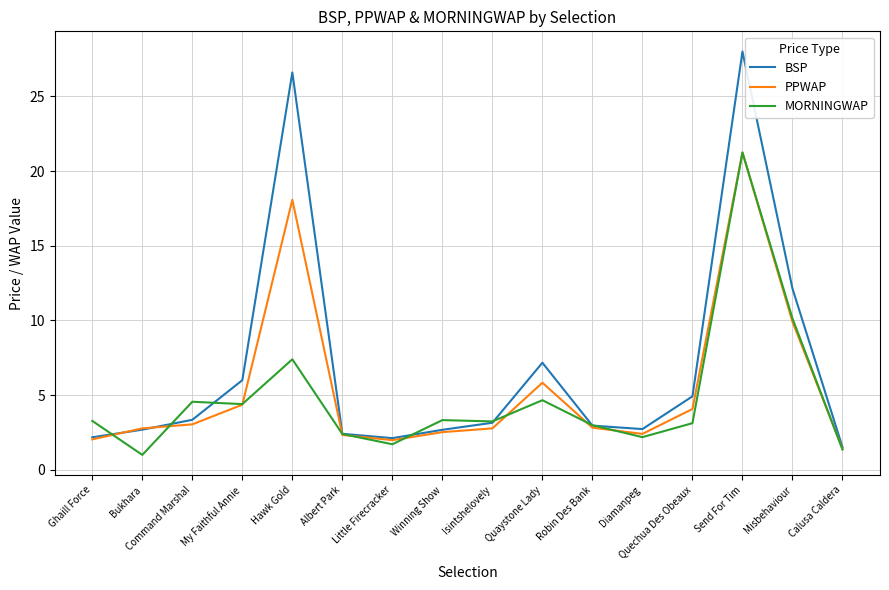

Which series has the largest range (max minus min)?

BSP